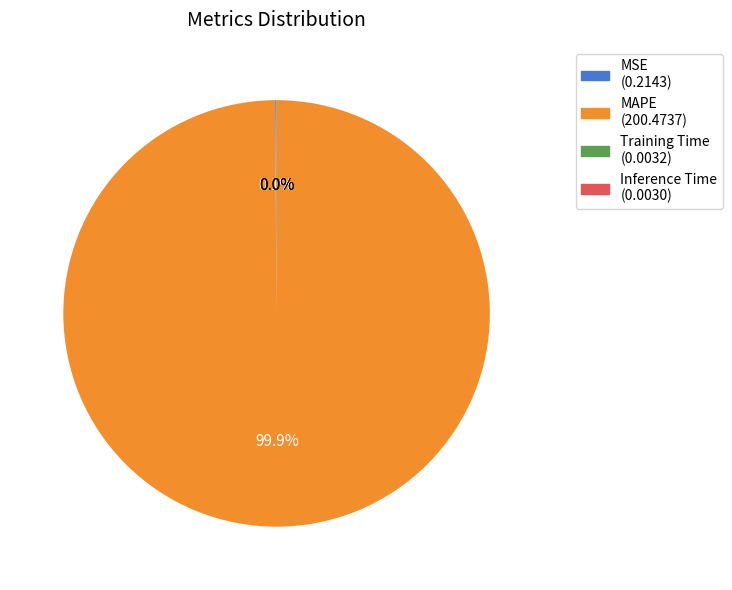

Which slice represents more than half of the pie?

MAPE